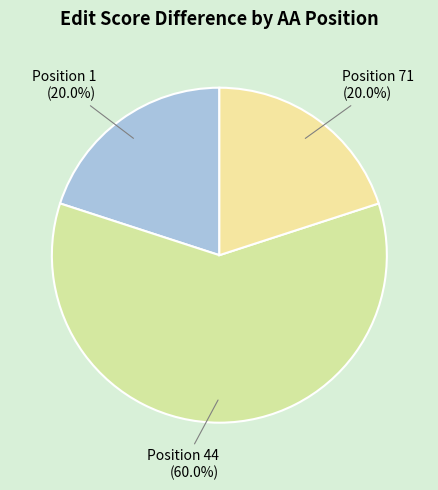

How many slices are in this pie chart?

3